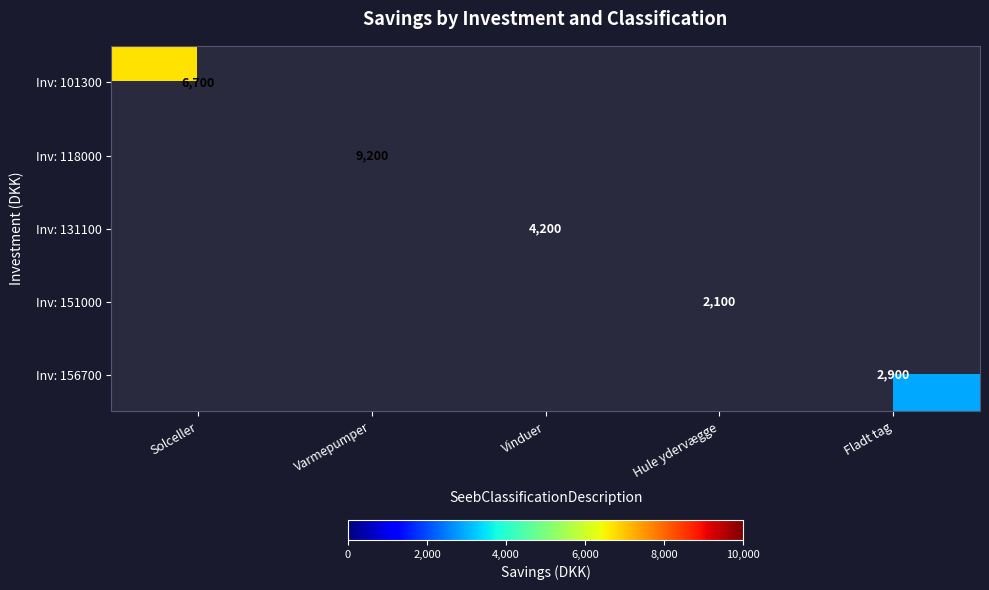

The value of Inv: 101300 at Solceller is 3191.2. True or false?

False